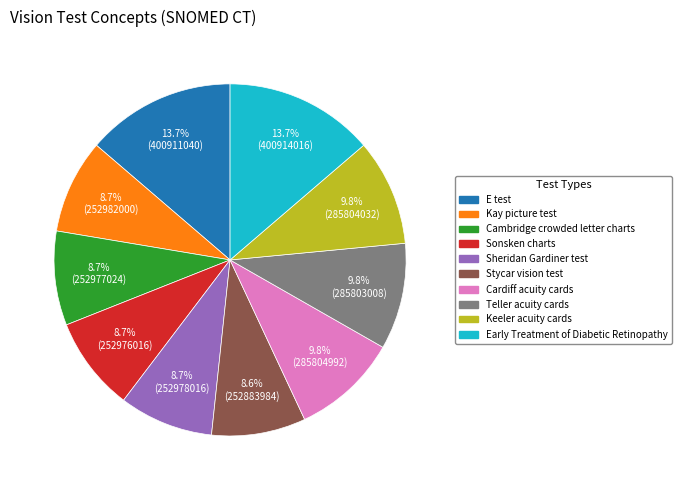

Is E test the majority of the pie?

No